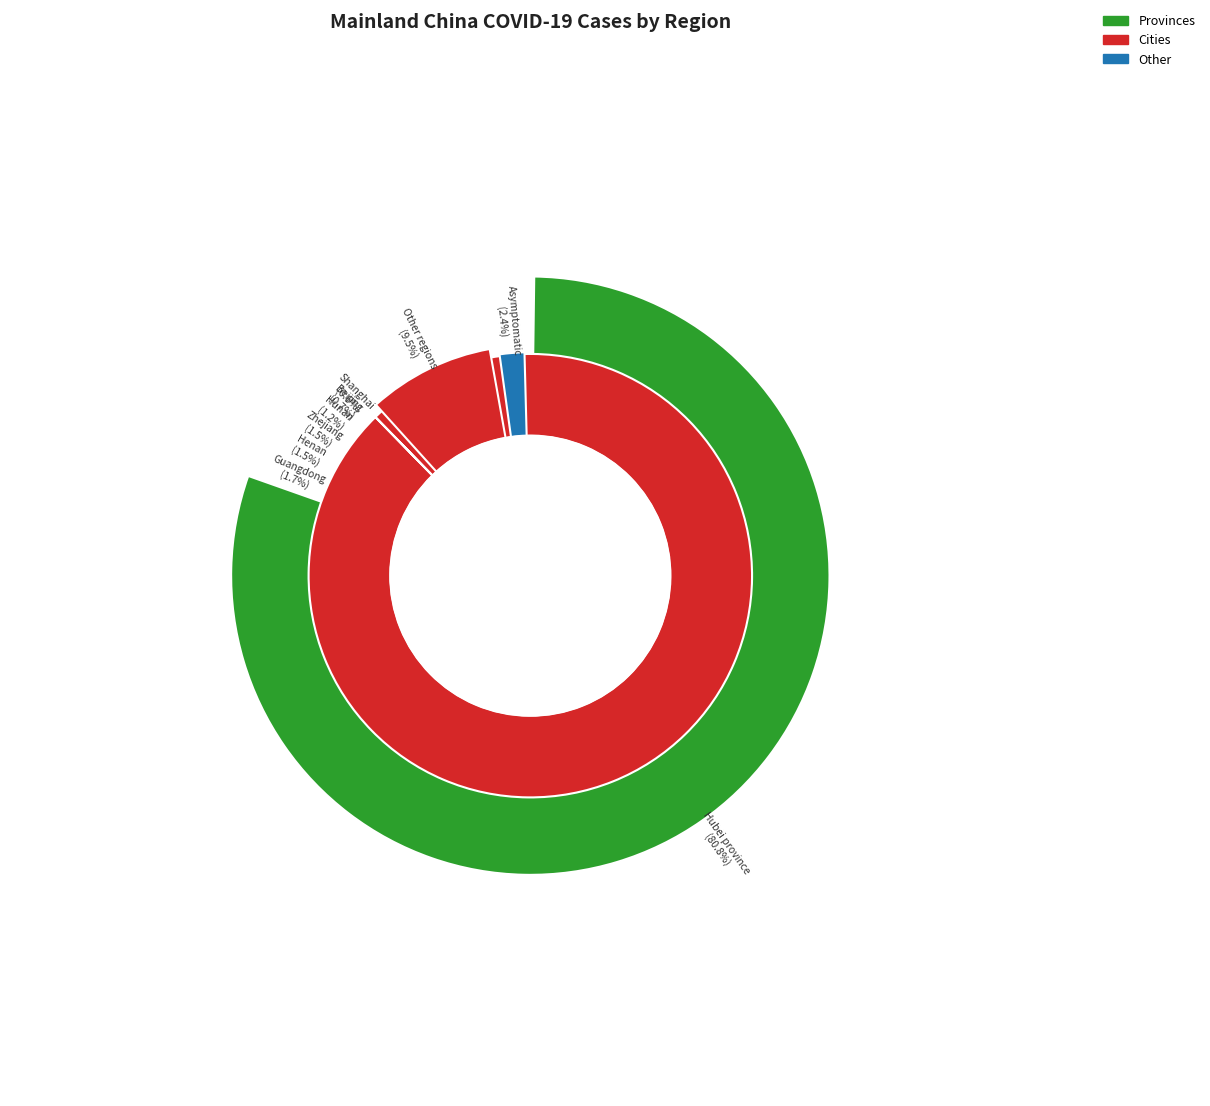

Is it true that Beijing is 1% of the pie?

True